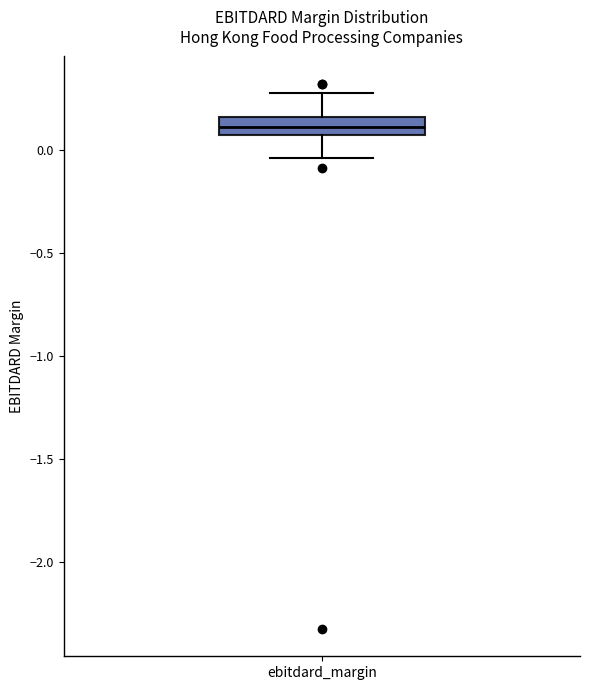

Read this box plot against the y-axis: the position of the median line, the range covered by the box, and the ends of both whiskers. The values are not printed on the chart, so give them approximately, as read against the axis.

median 0.10, box 0.05 to 0.15, whiskers -0.05 to 0.30